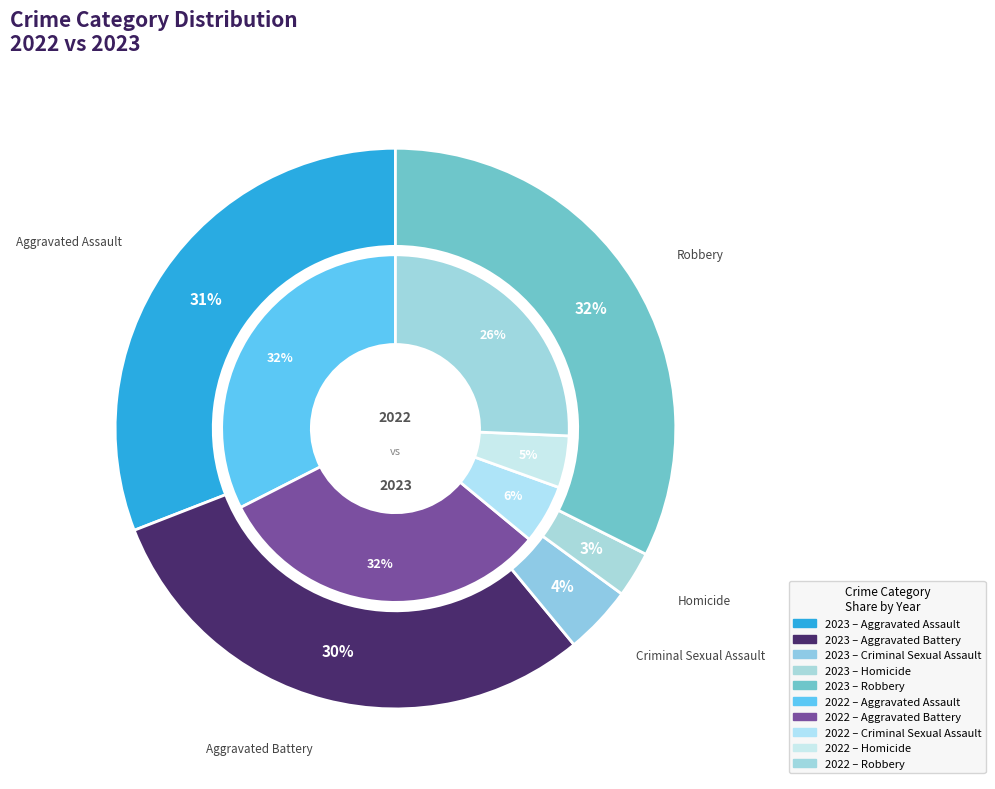

To the nearest percent, what is the average slice percentage?

20%